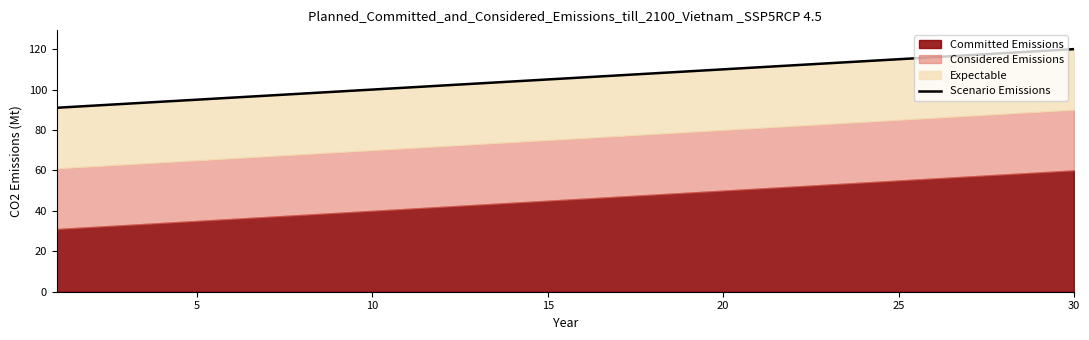

Reading left to right, what are all the values shown in this chart?

91	92	93	94	95	96	97	98	99	100	101	102	103	104	105	106	107	108	109	110	111	112	113	114	115	116	117	118	119	120